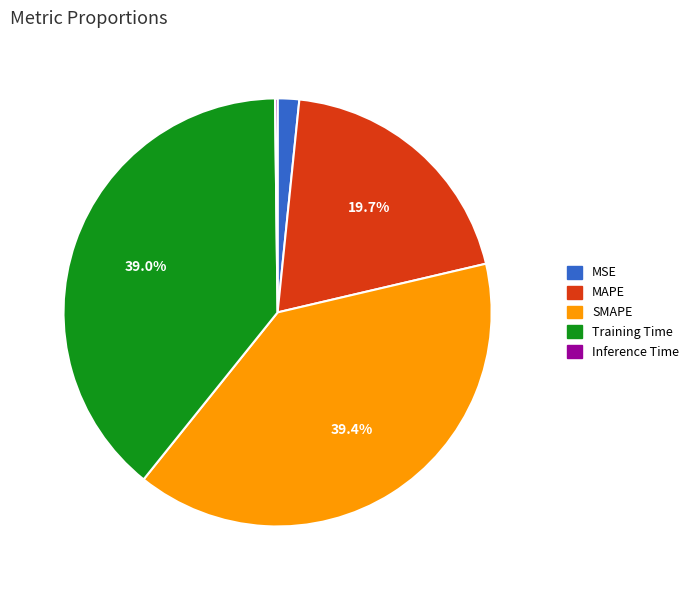

Is Training Time the majority of the pie?

No